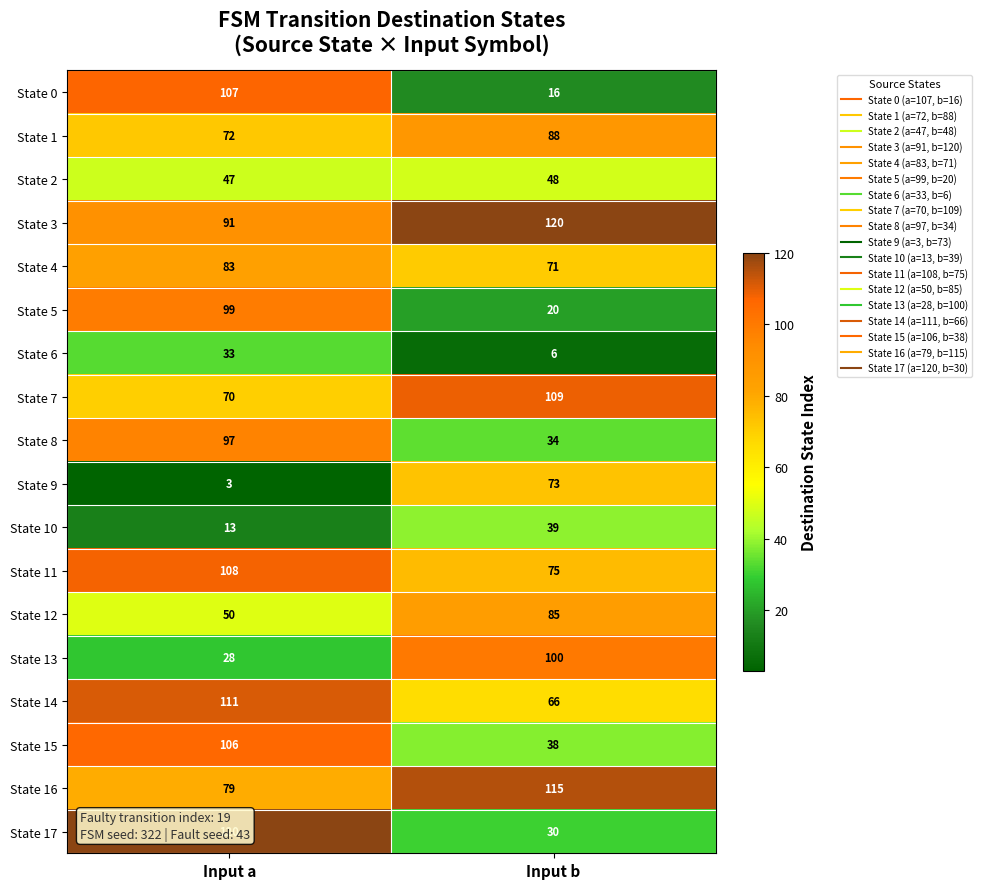

At which category is the sum across all series the highest?

Input a